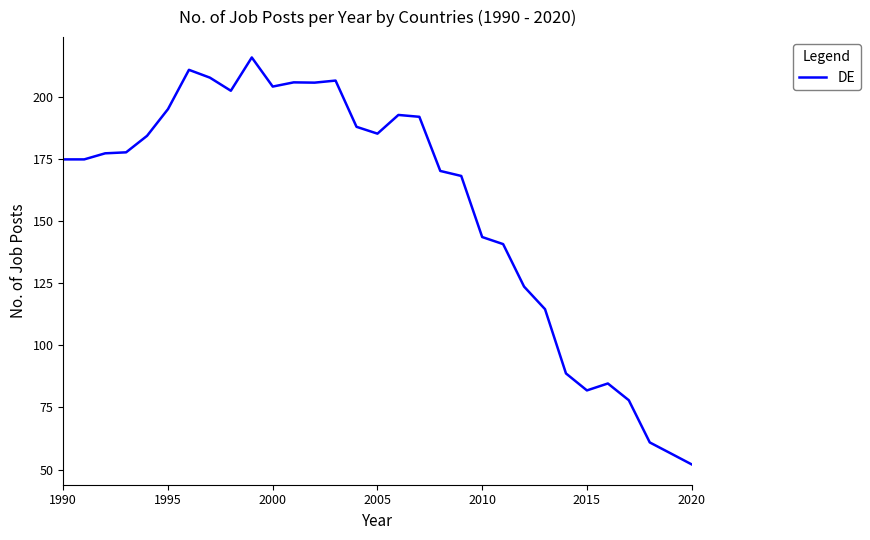

What is the greatest value displayed?

215.9